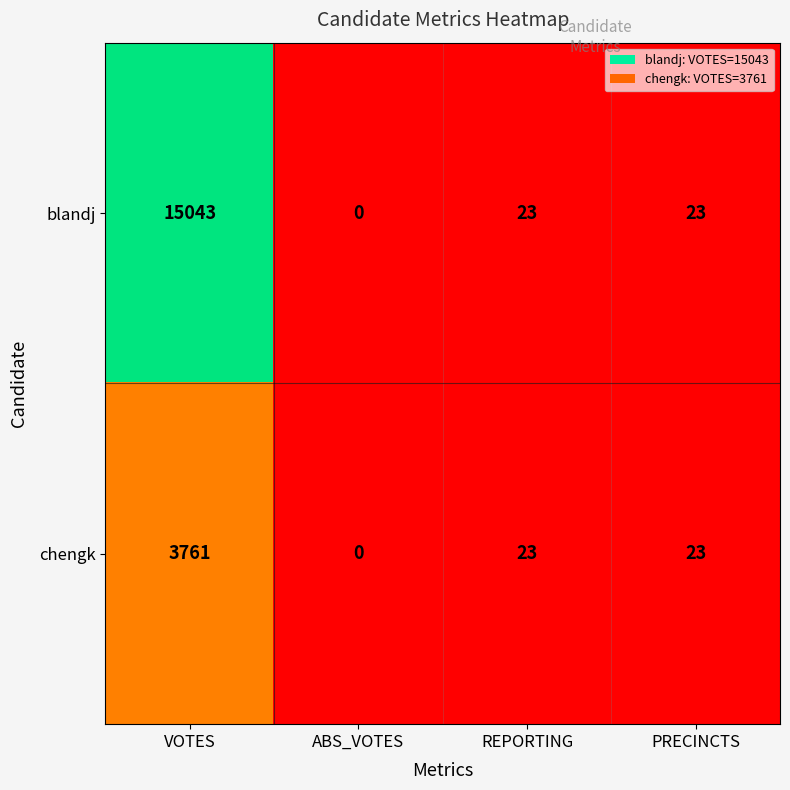

Which series has the largest range (max minus min)?

blandj